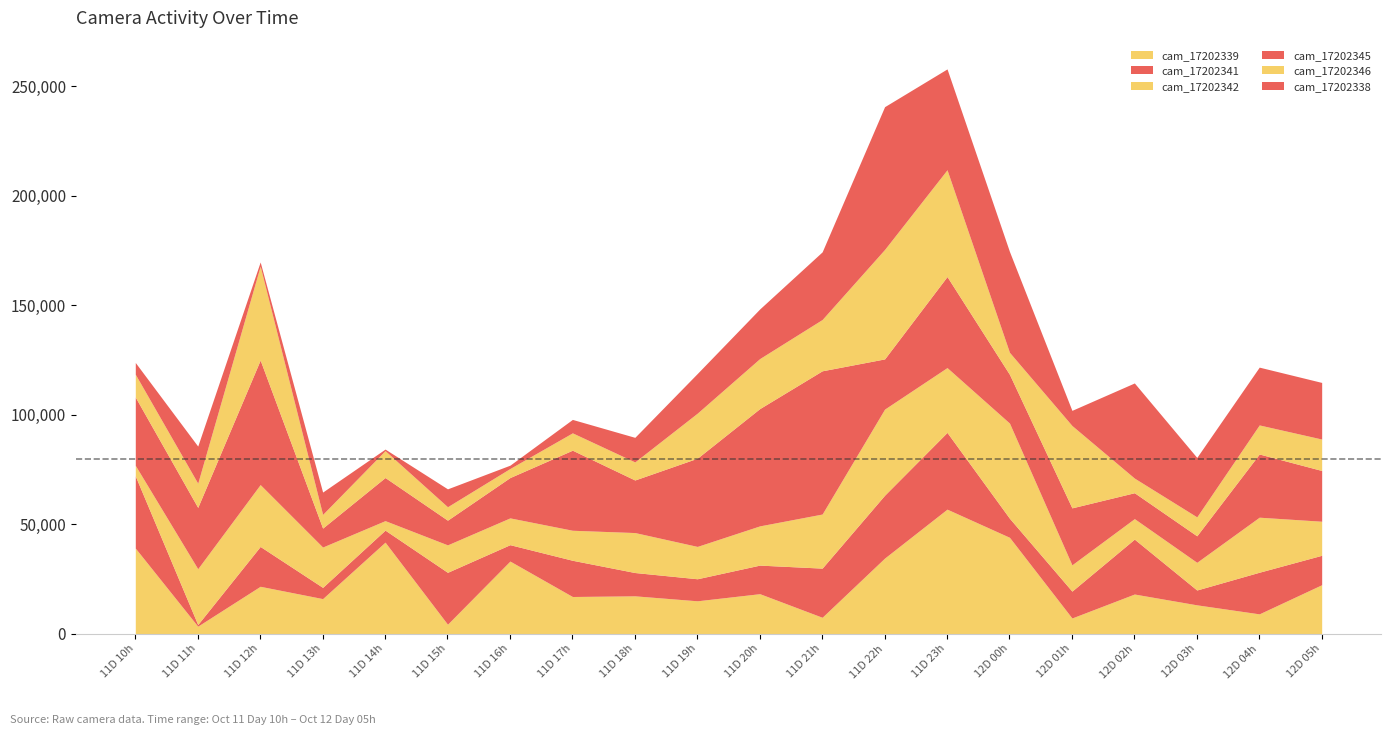

Between 10M_11D_14h and 10M_11D_22h, which series saw the biggest shift?

cam_17202338